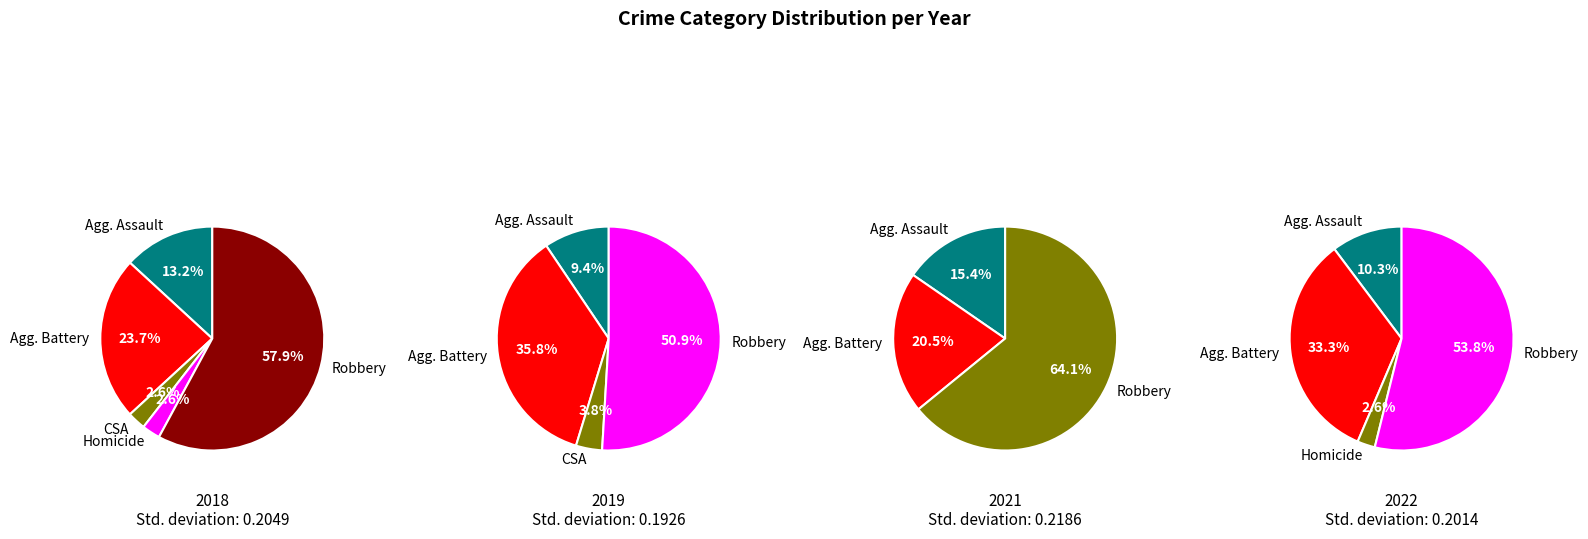

What is the change in value from Aggravated Assault to Robbery?

+22